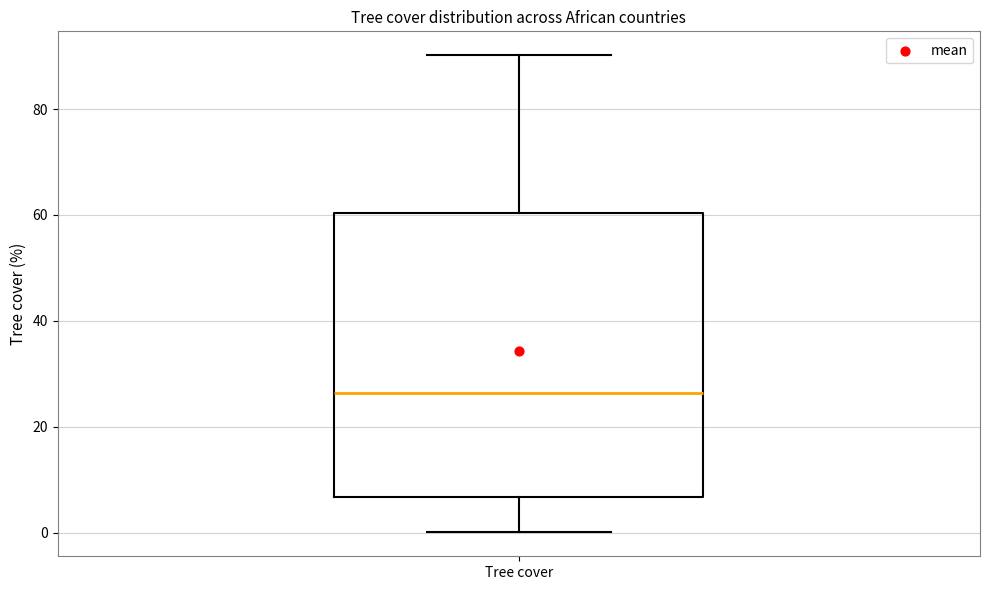

Where does the median line of the box for Tree cover sit on the y-axis? The values are not printed on the chart, so give them approximately, as read against the axis.

26